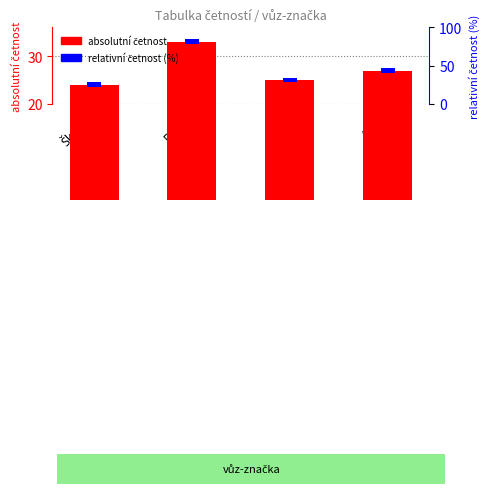

Rank the categories by value from highest to lowest.

BMW, Audi, VW, Škoda